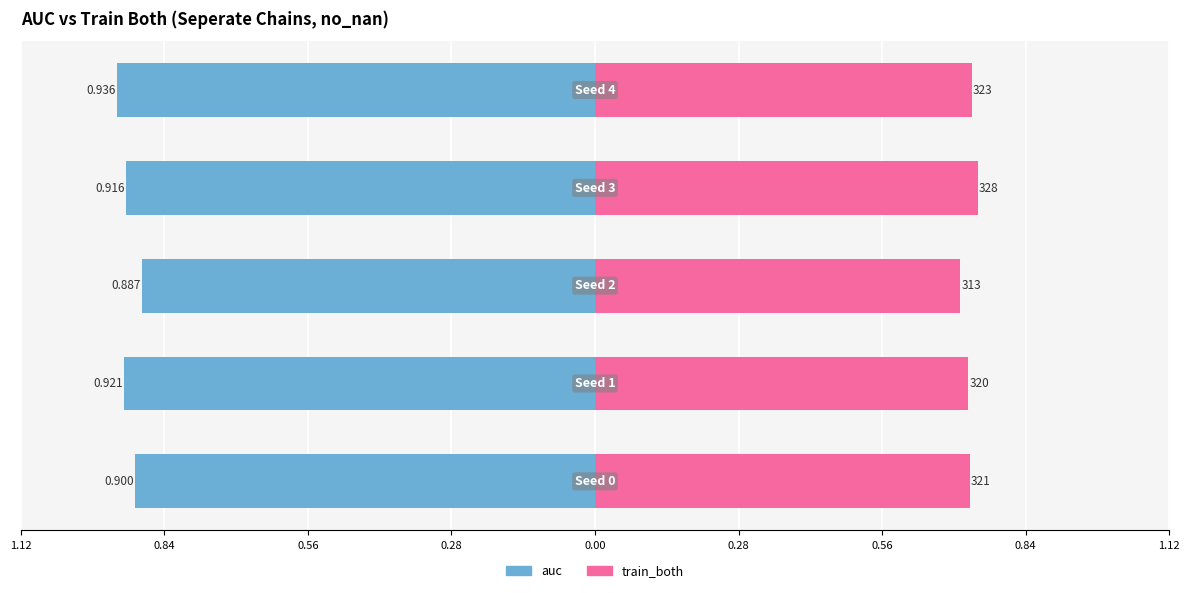

True or false: train_both has a value of 0.3 at 0.56.

False